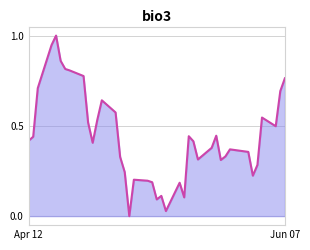

What is the greatest value displayed?

1.0